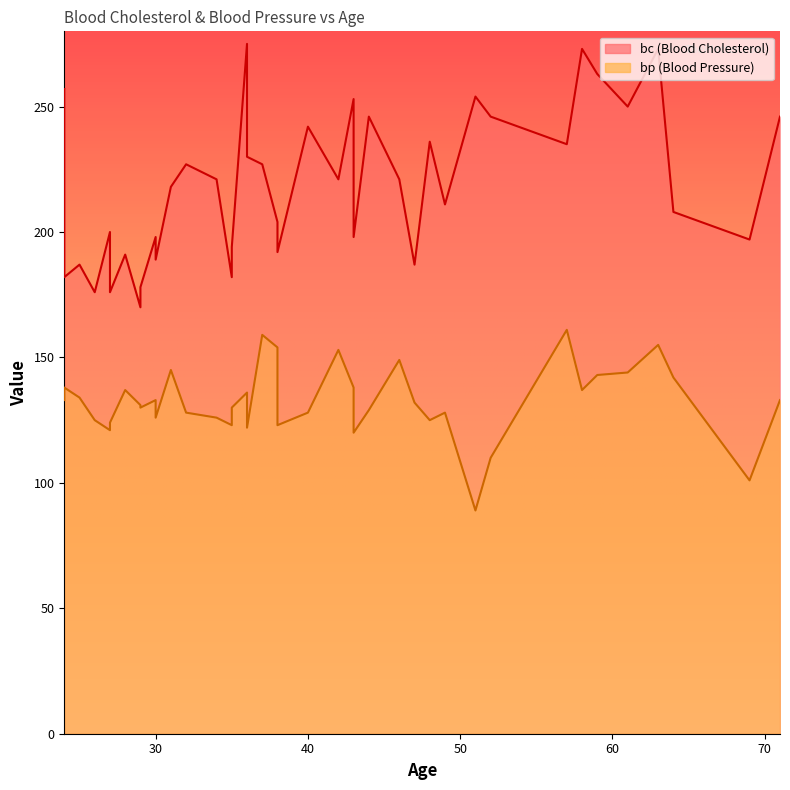

Rank the series at 37 from lowest to highest value.

bp, bc